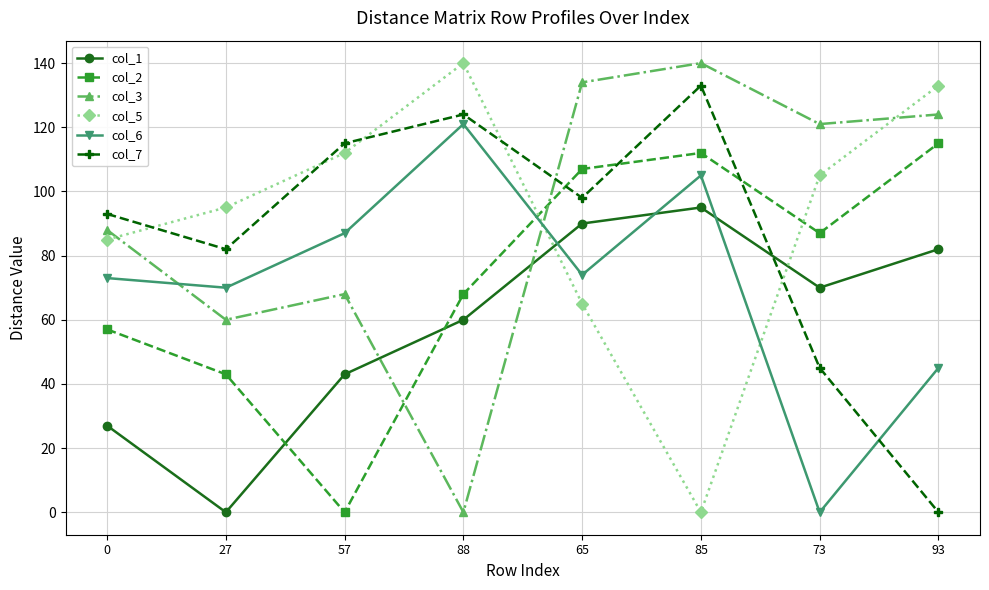

The value of col_7 at 0 is 45. True or false?

False